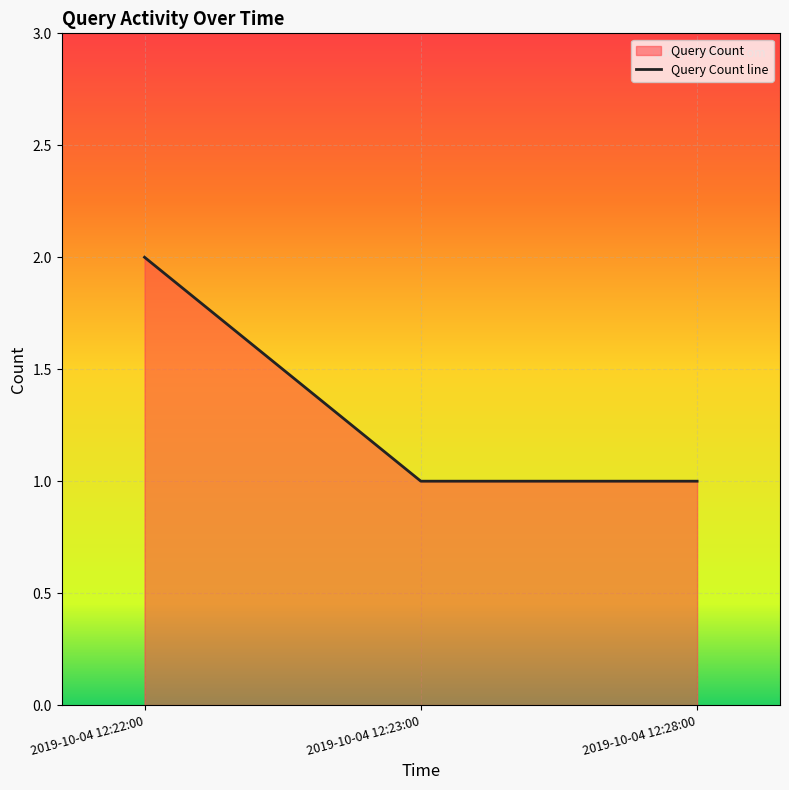

Which category has the lowest value across all series?

2019-10-04 12:23:00